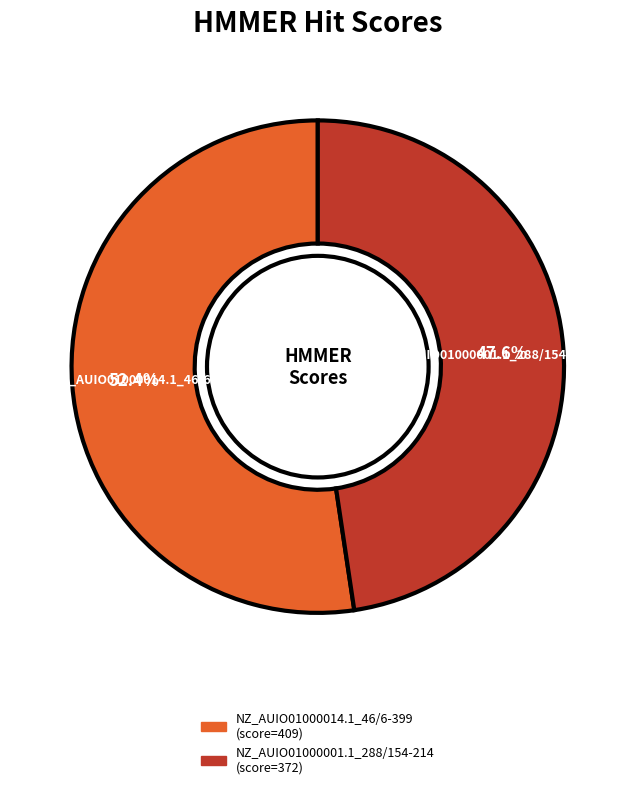

How many segments does this pie chart have?

2